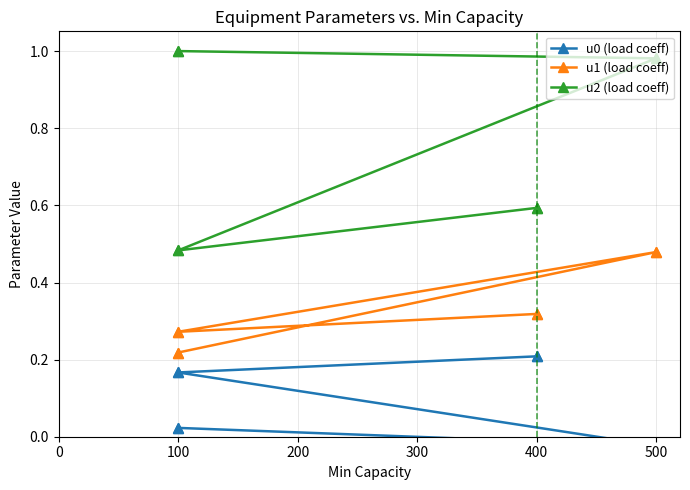

True or false: u2 (load coeff) has more than 1 points higher than both neighbors.

False